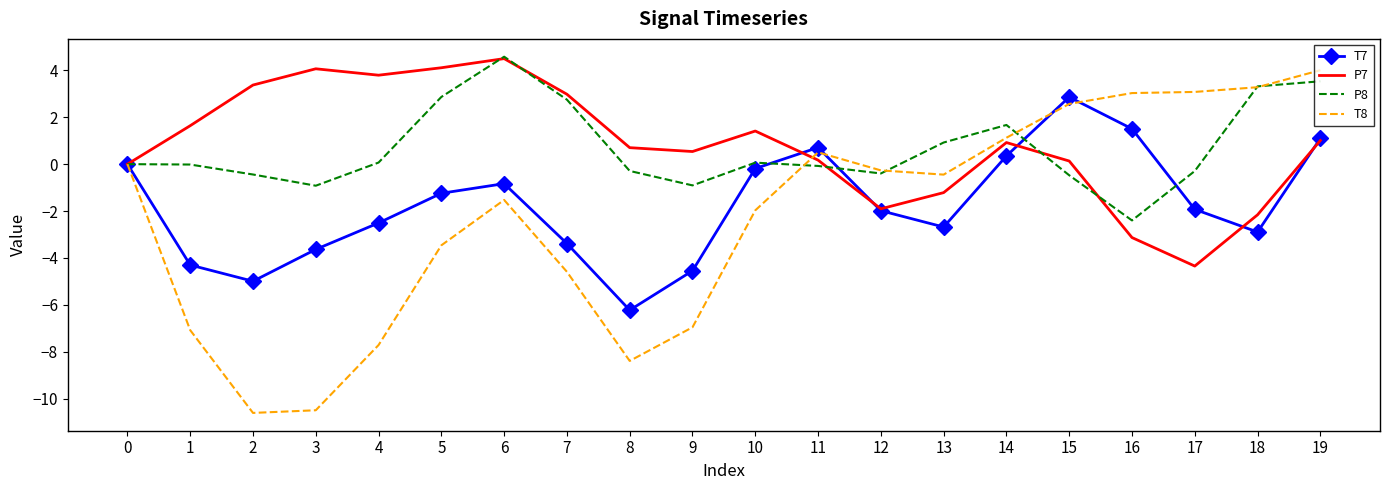

Is the value of T7 at 8 greater than the value of T8 at 13?

No